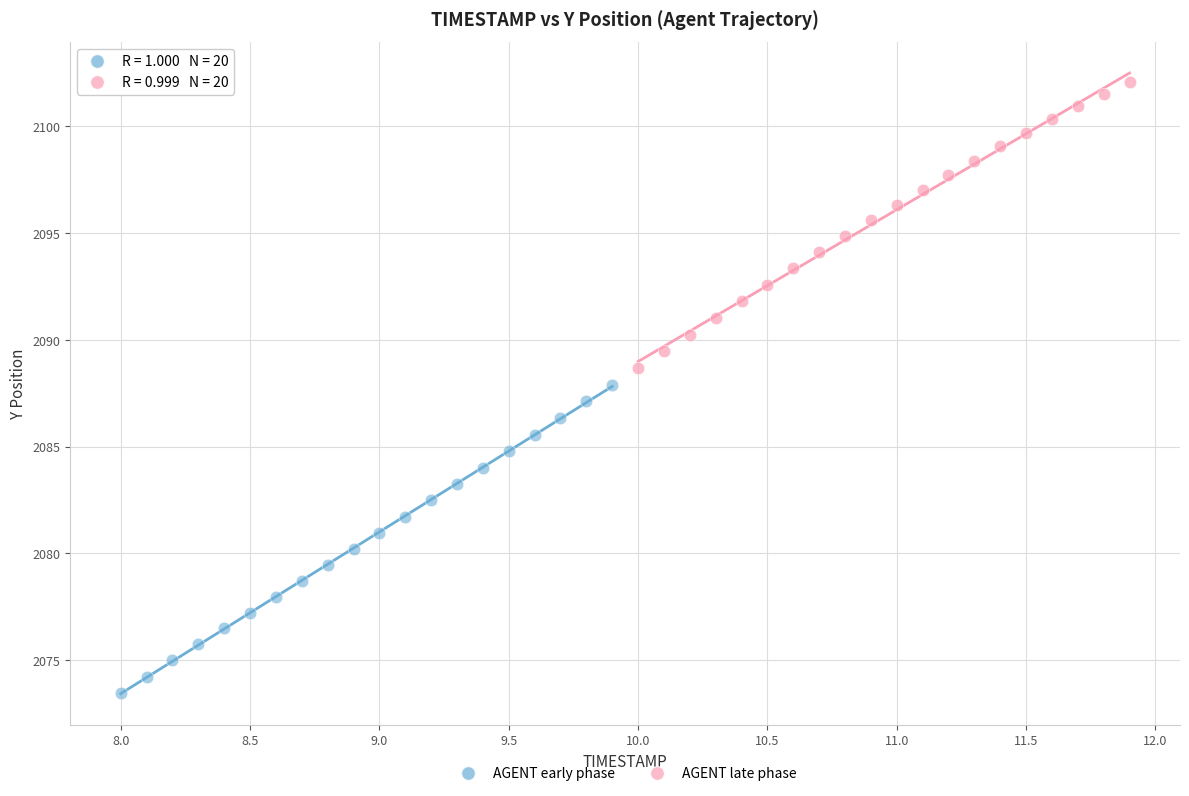

Which series has the largest Y range (max minus min)?

AGENT early phase